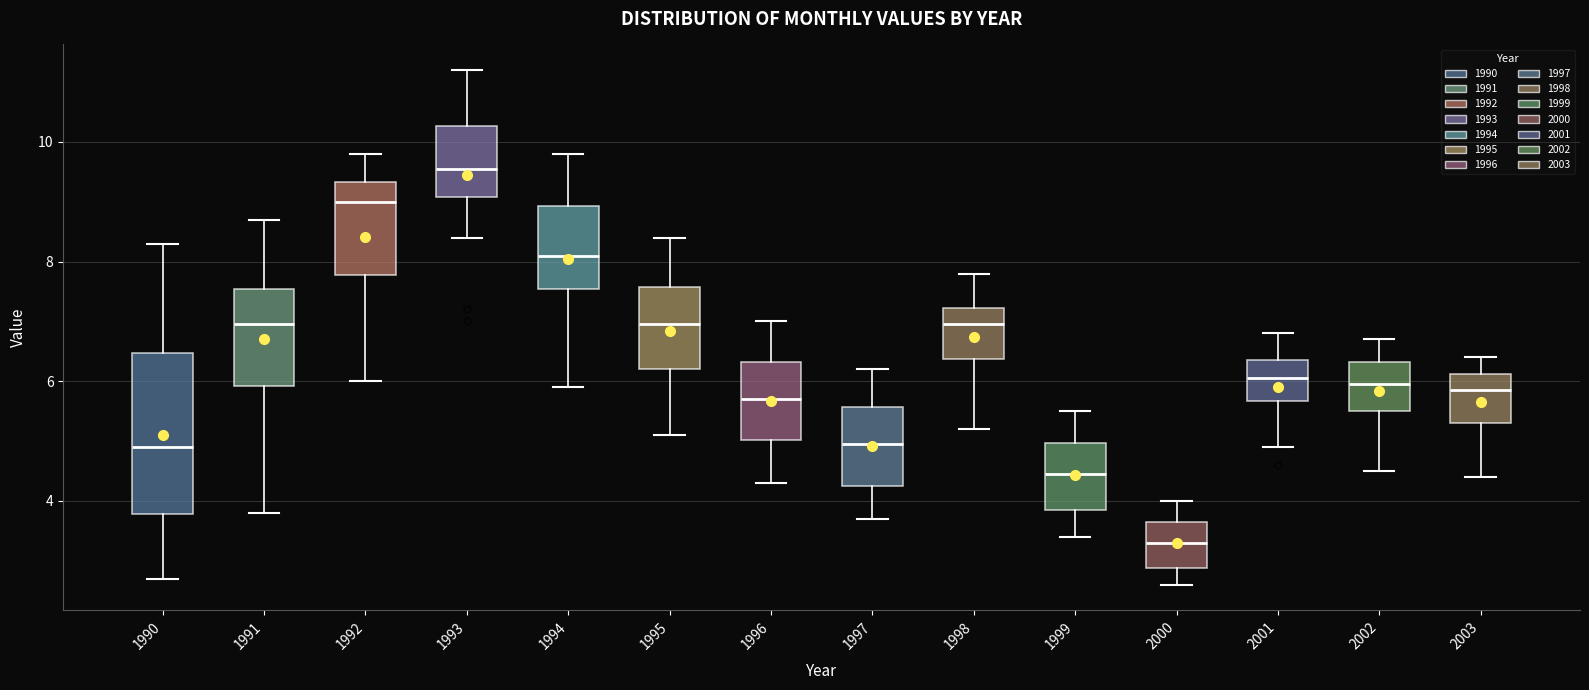

Where is the upper edge of the box at x = 1997 on the y-axis? The values are not printed on the chart, so give them approximately, as read against the axis.

5.6